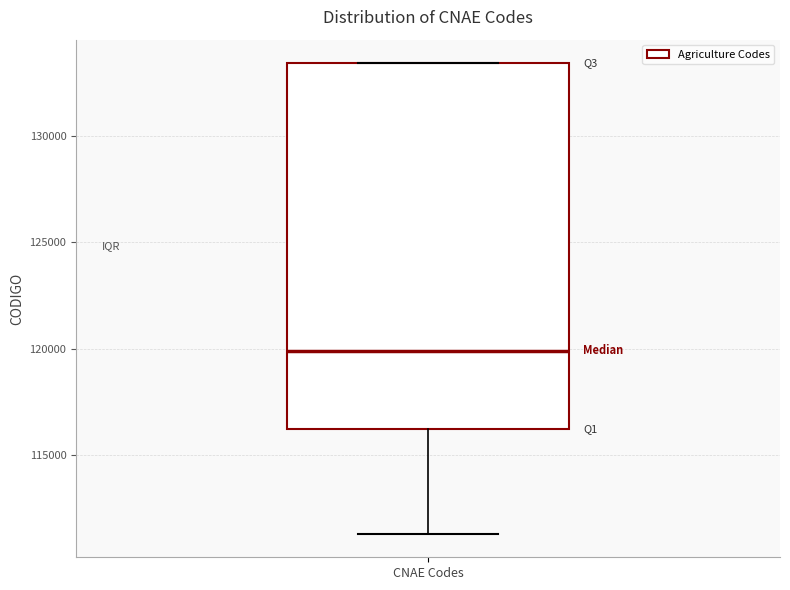

Transcribe this box plot: give where the median line is, the range the box spans, and where the two whiskers end, as read against the y-axis. The values are not printed on the chart, so give them approximately, as read against the axis.

median 120000, box 116000 to 133500, whiskers 111500 to 133500